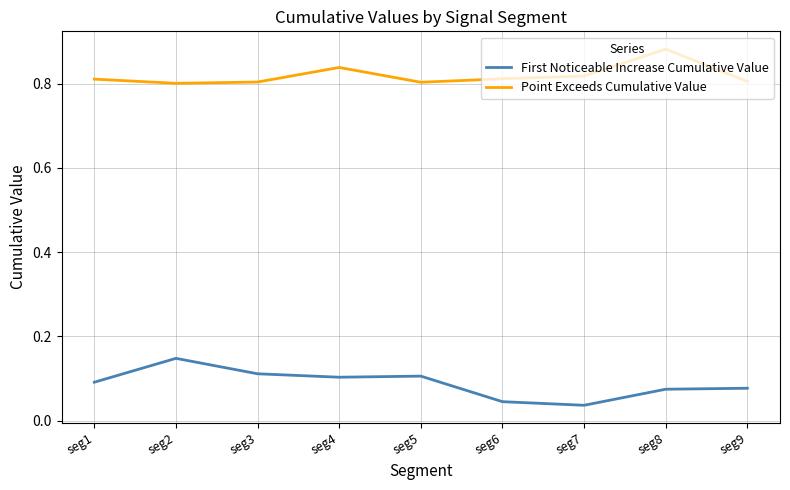

Which series has the largest total across all categories?

Point Exceeds Cumulative Value